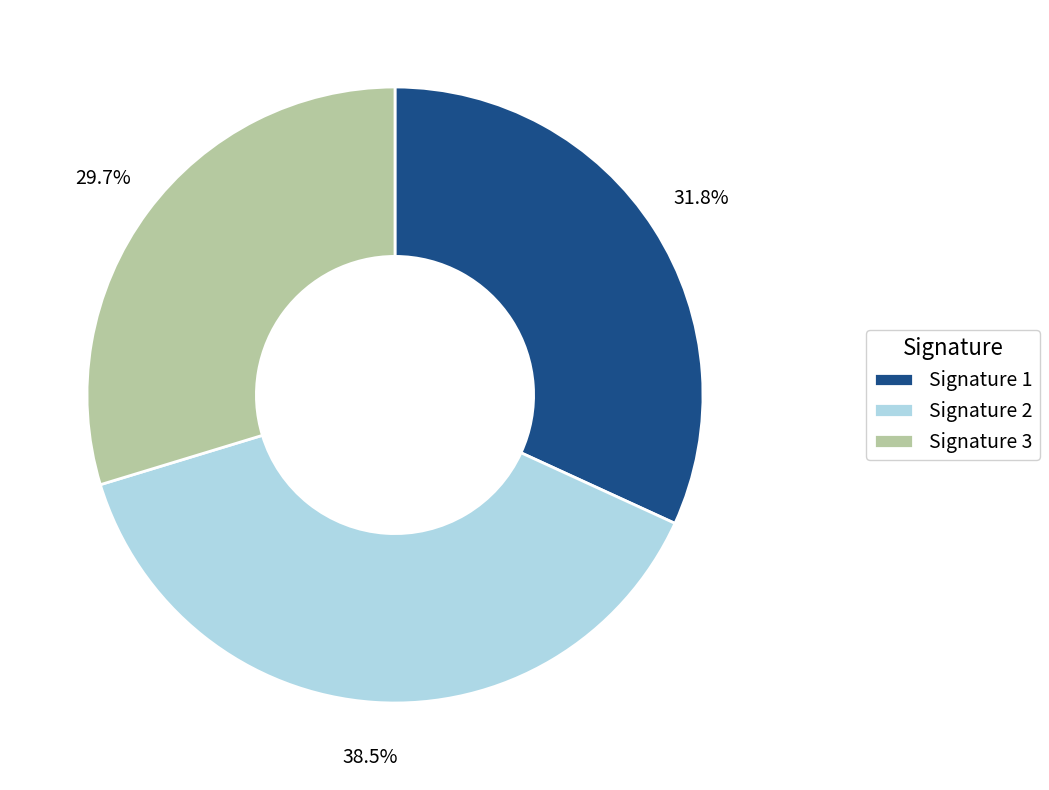

Is Signature 3 the majority of the pie?

No